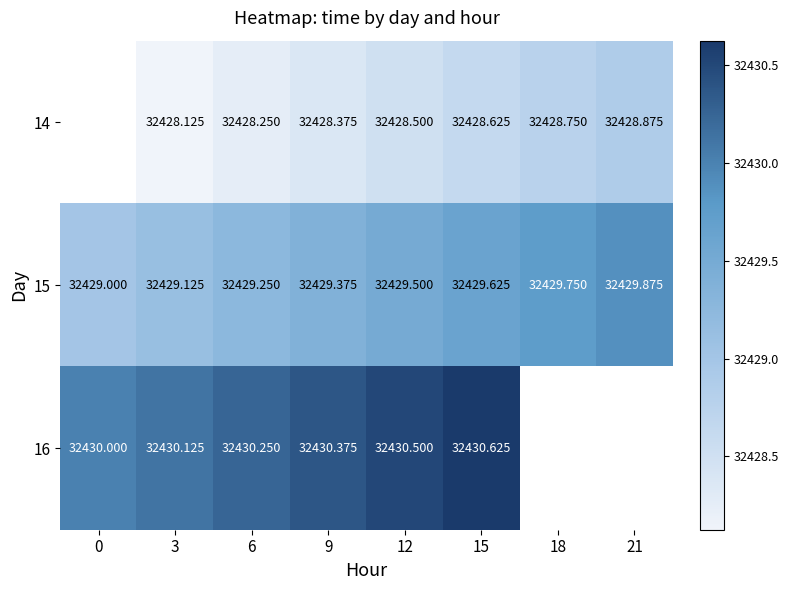

Is the value of 15 at 0 greater than the value of 14 at 21?

Yes